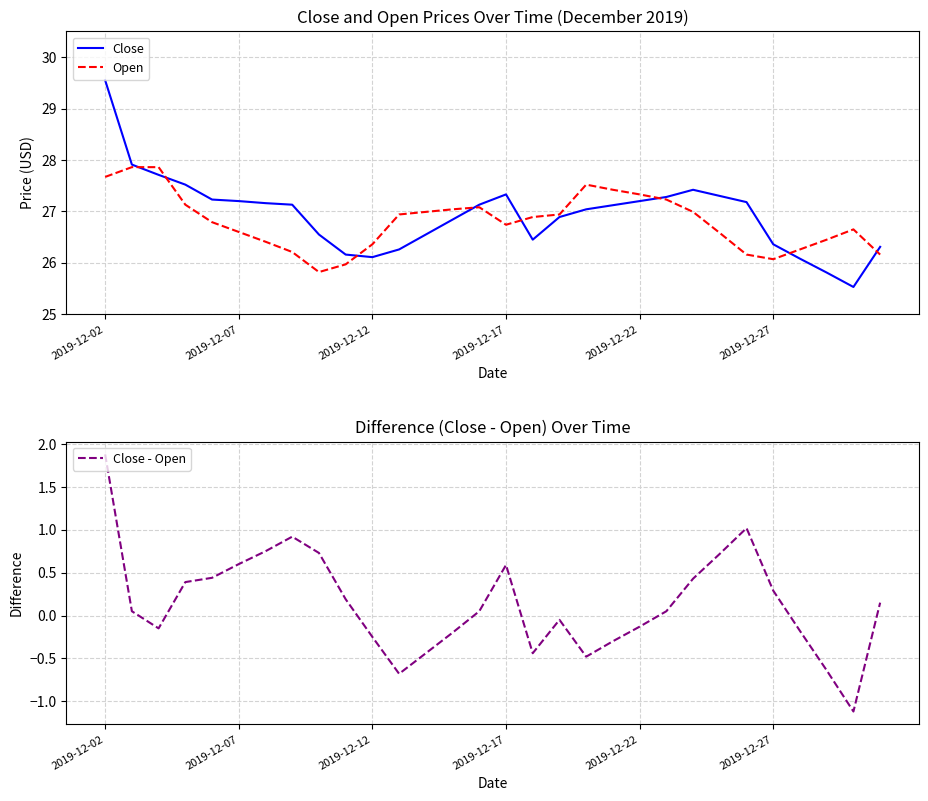

List the series in order of their peak value, lowest first.

Close - Open, Open, Close